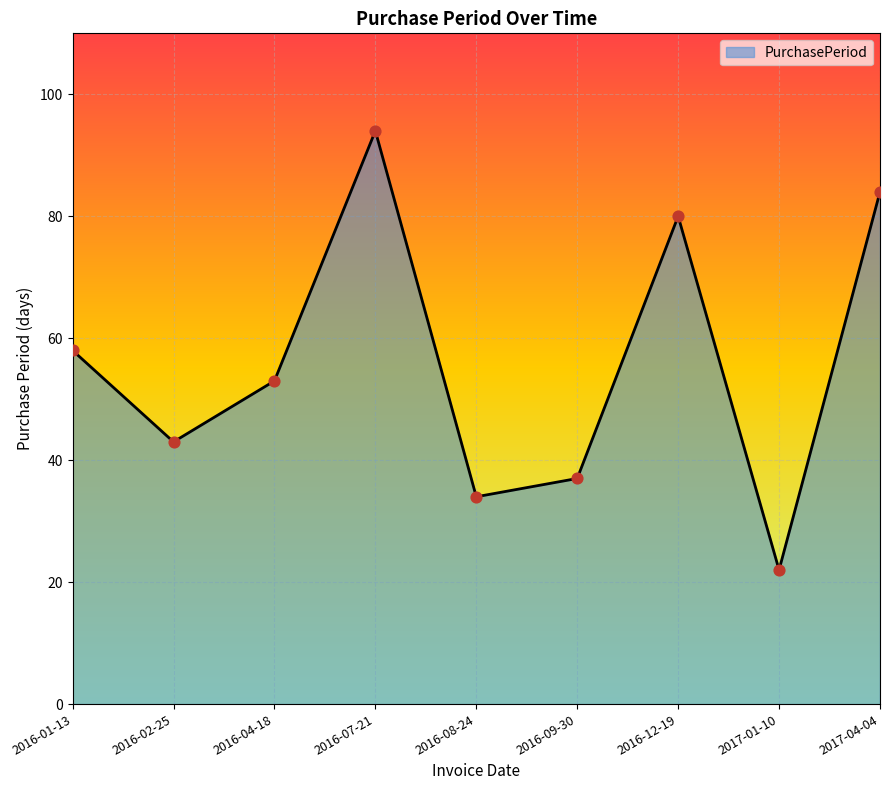

What is the ratio of the value at 2016-02-25 to the value at 2016-07-21?

0.5